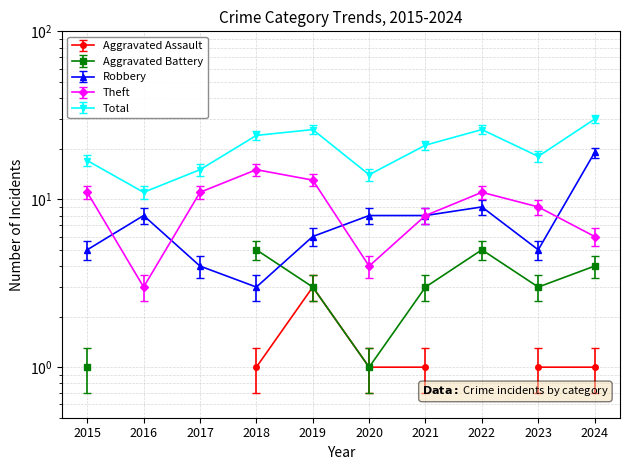

At which label does Robbery first exceed 8?

2022